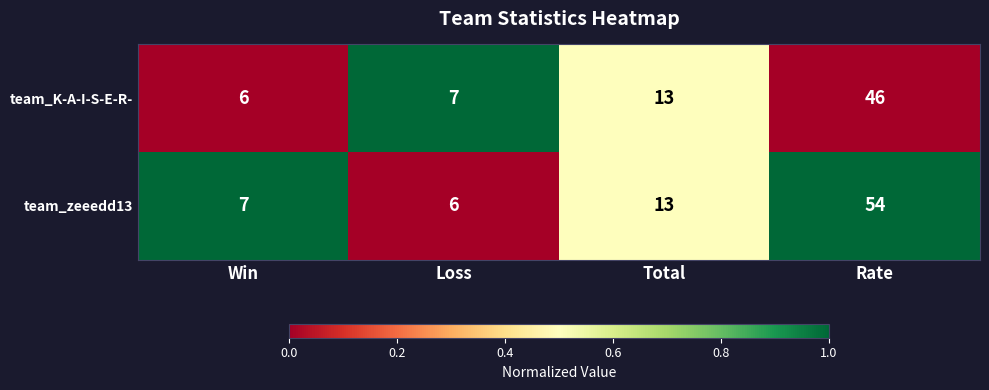

How many series are shown in this chart?

2